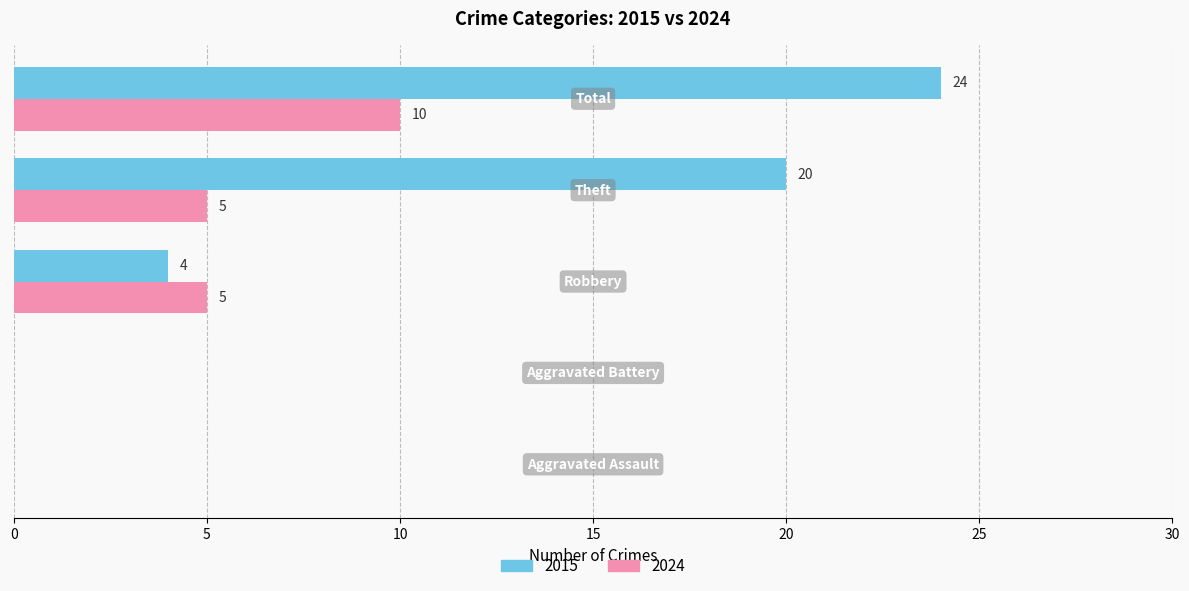

Which series has the largest total across all categories?

2015